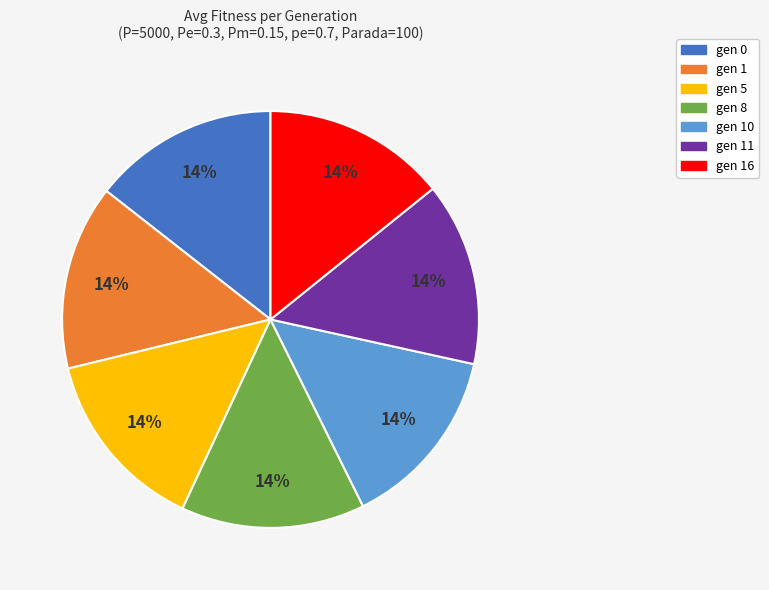

Does any single category account for the majority?

No